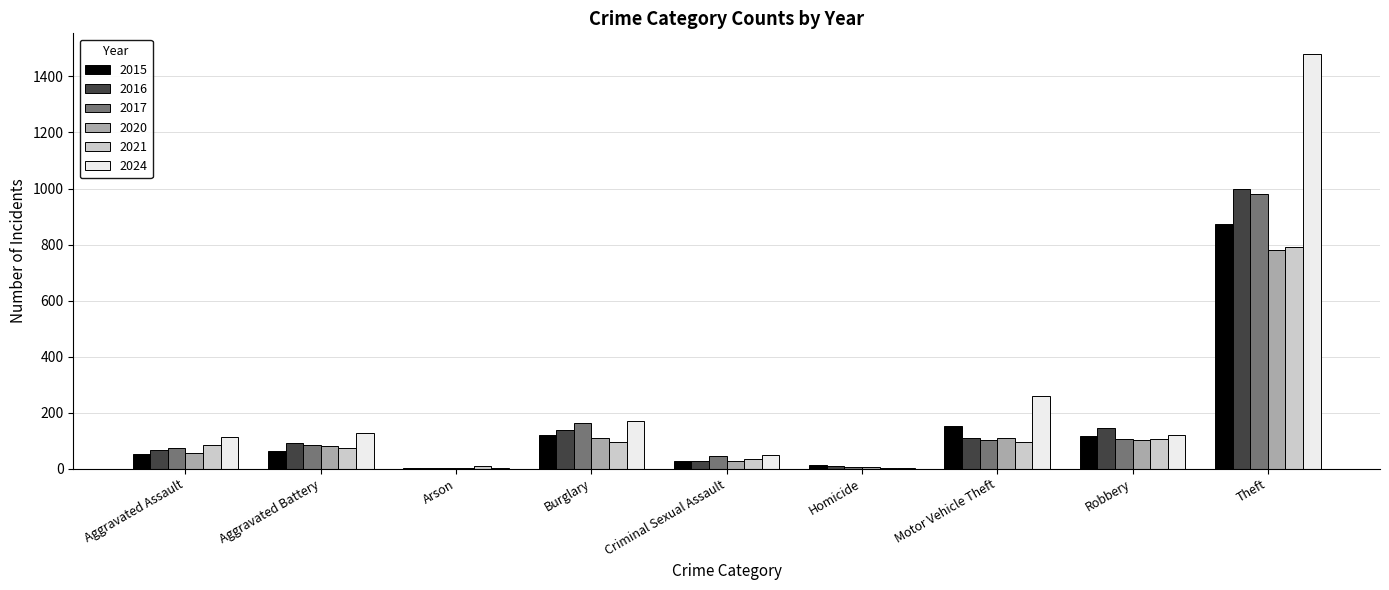

What is the sum of all 2017 values?

1555